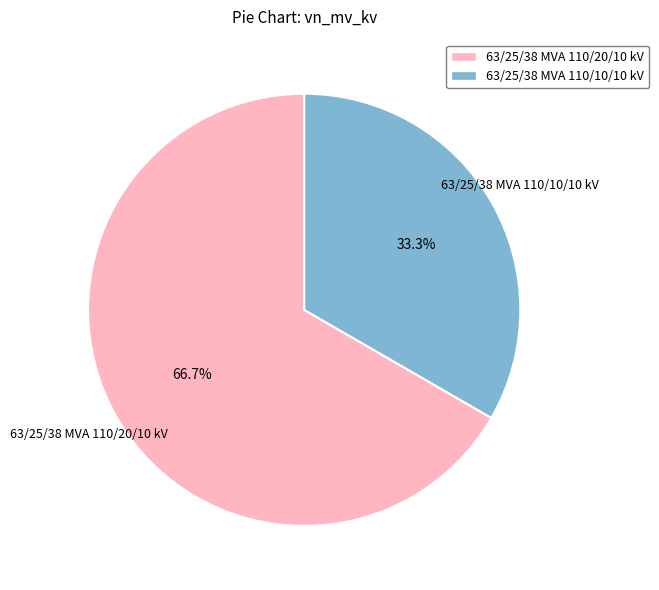

What is the majority slice?

63/25/38 MVA 110/20/10 kV